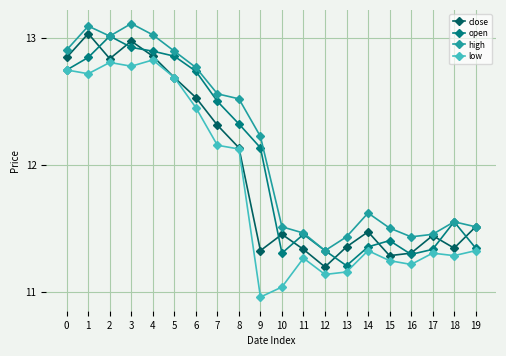

Which label corresponds to the largest value in the chart?

3